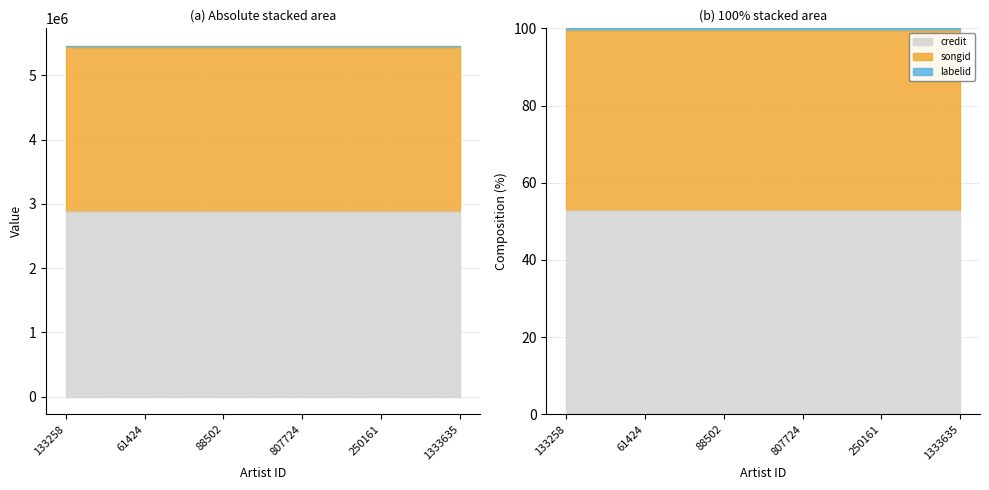

True or false: labelid and songid intersect in this chart.

False